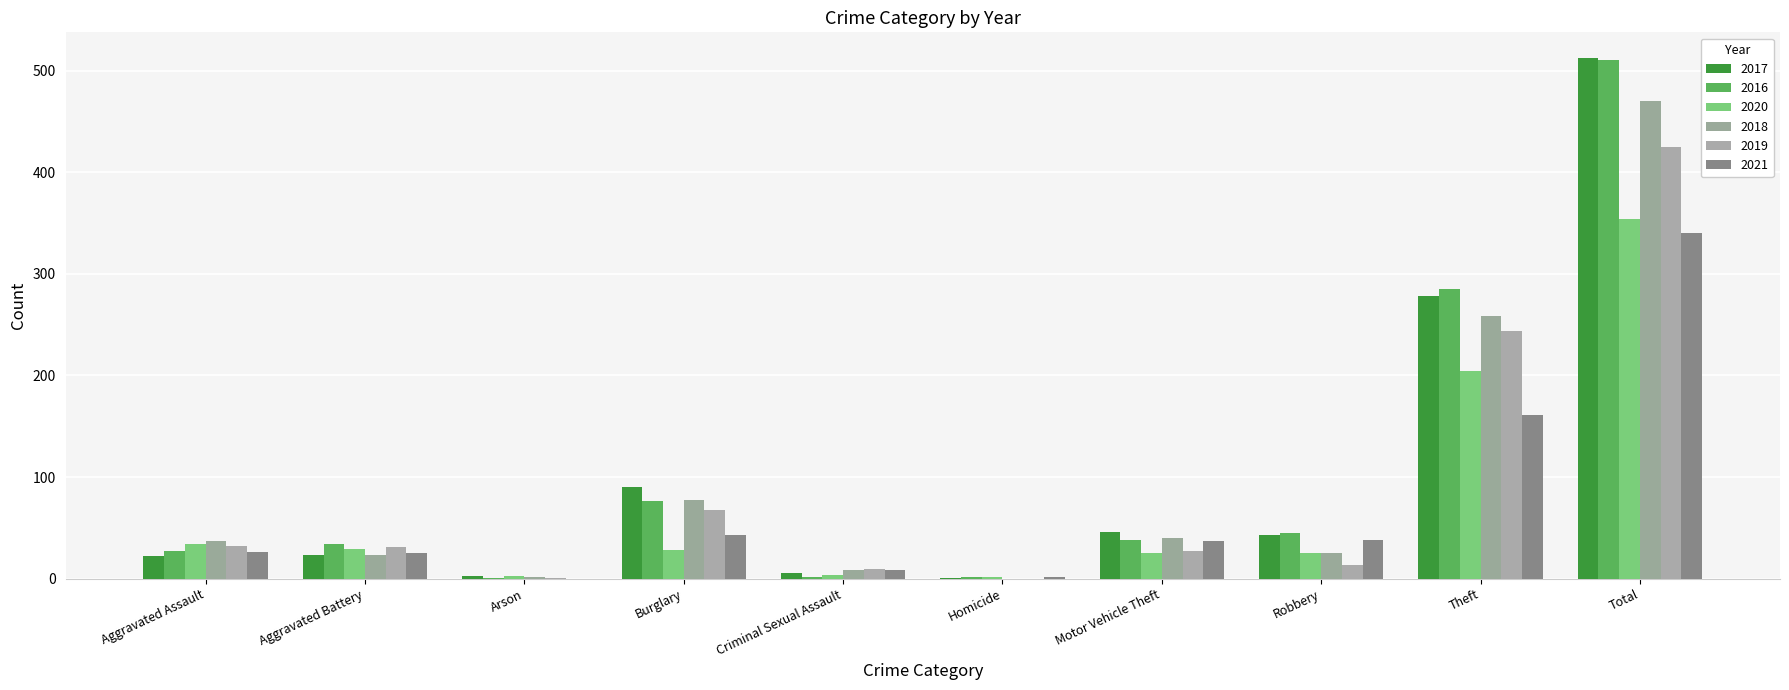

Which has a higher value, Aggravated Assault or Robbery?

Robbery